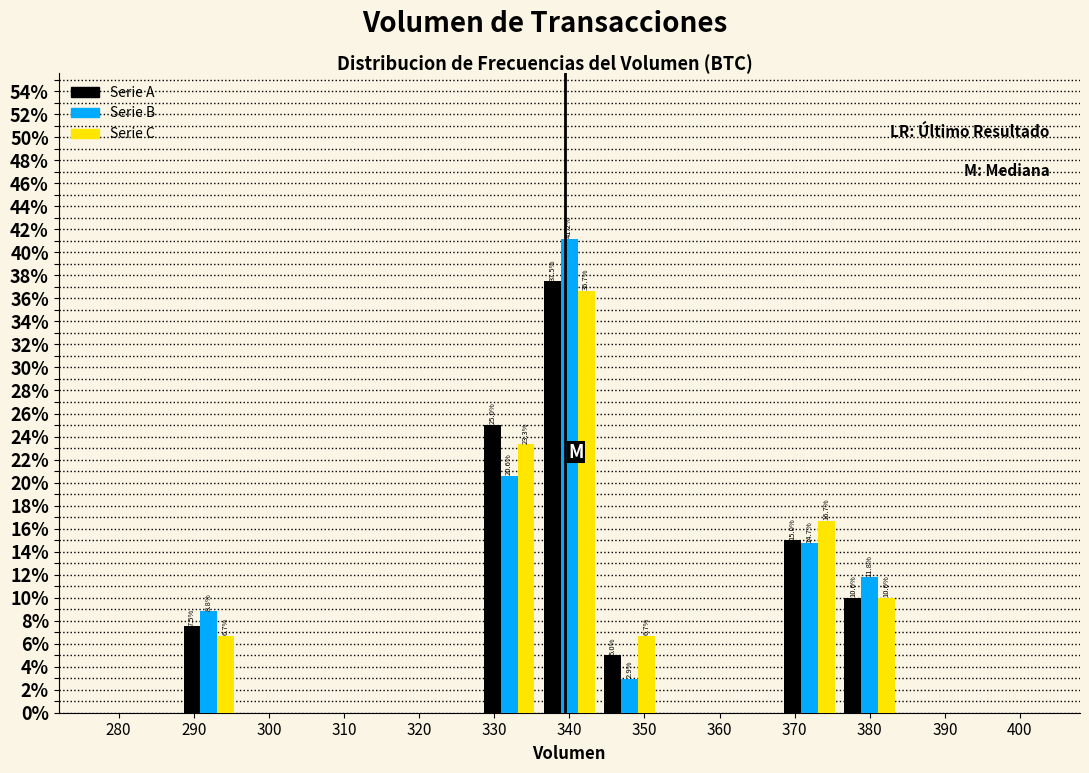

In the Serie C series, which range on the x-axis has the tallest bar?

336 to 344